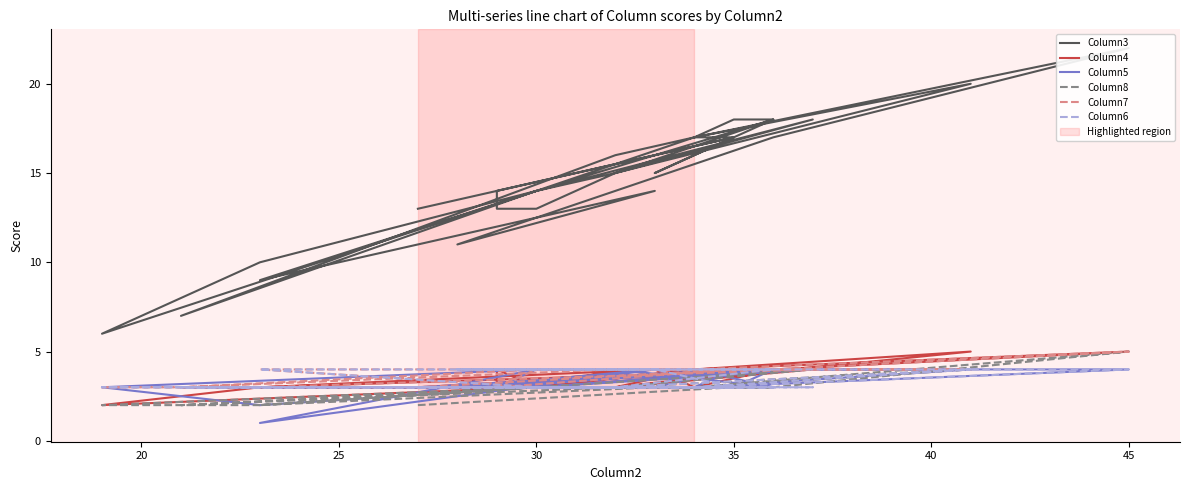

What is the difference between the maximum and minimum values in the Column7 series?

2